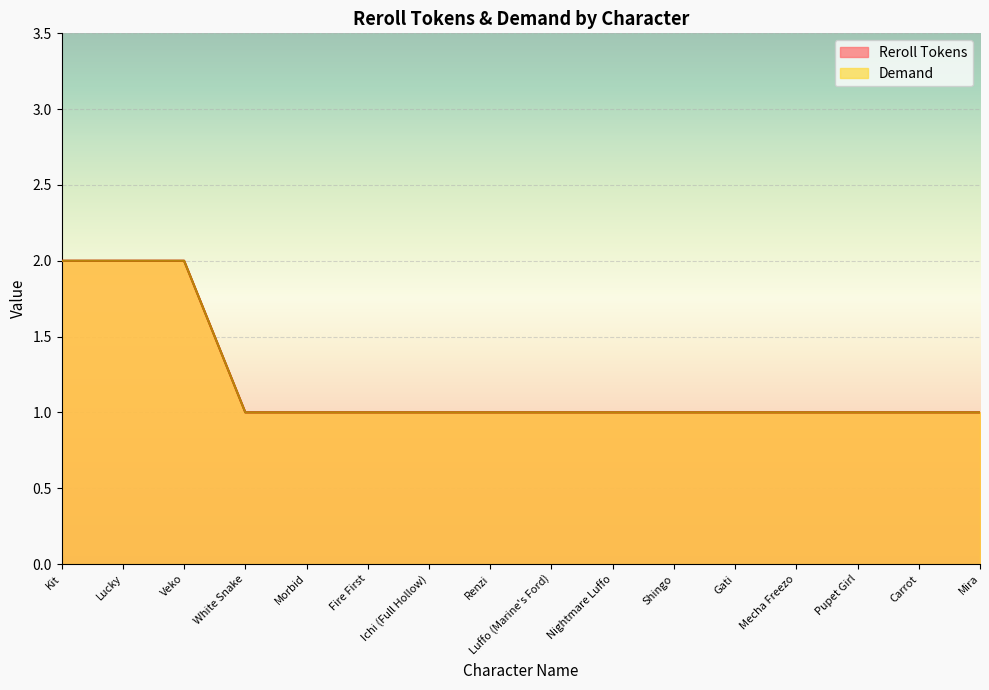

Read the Reroll Tokens value at Mira.

1